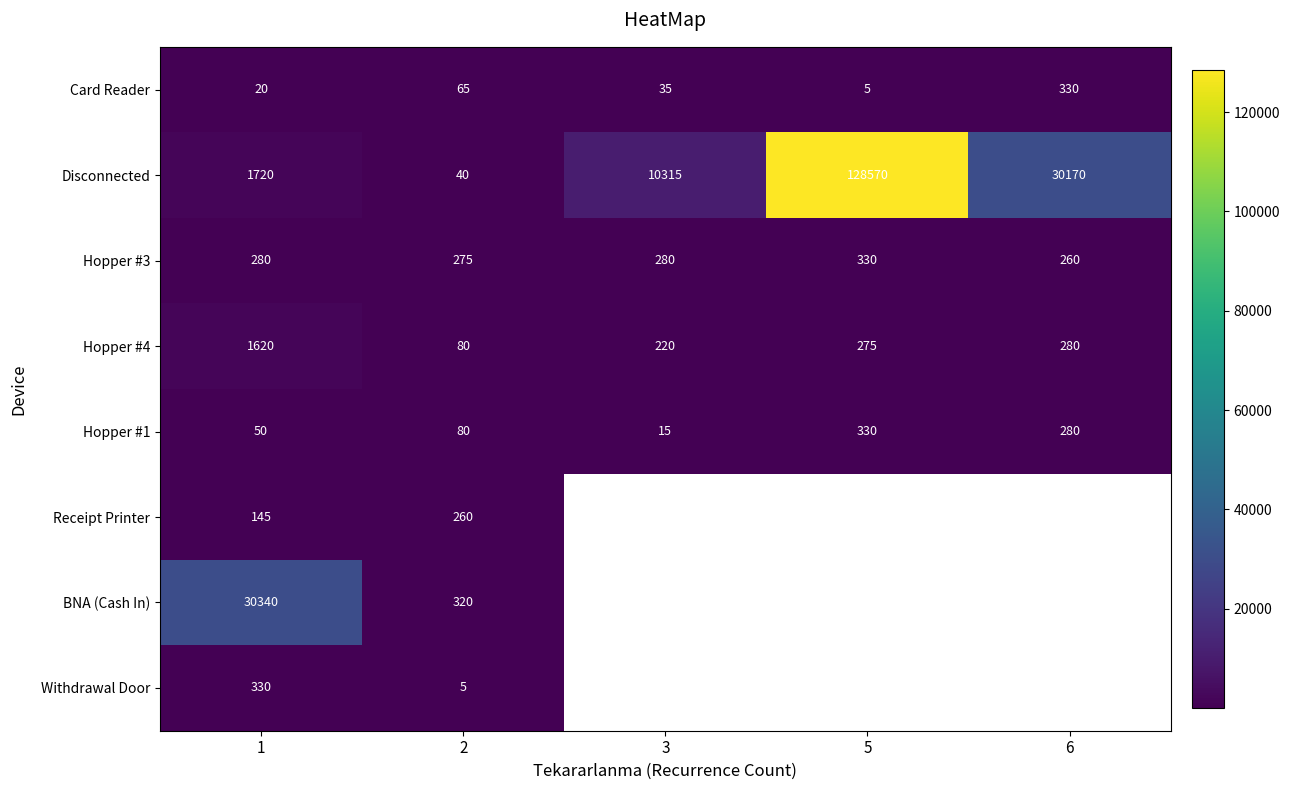

How many data points in Hopper #3 are less than 280?

2